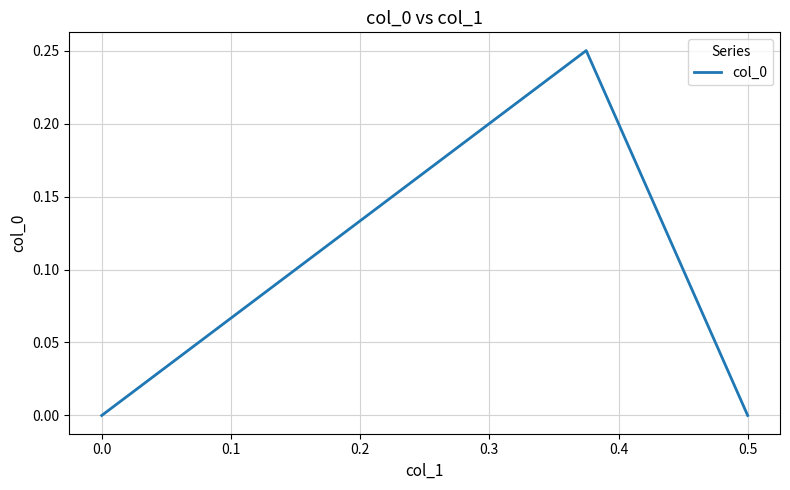

True or false: the data shows 0.1 at 0.0.

False